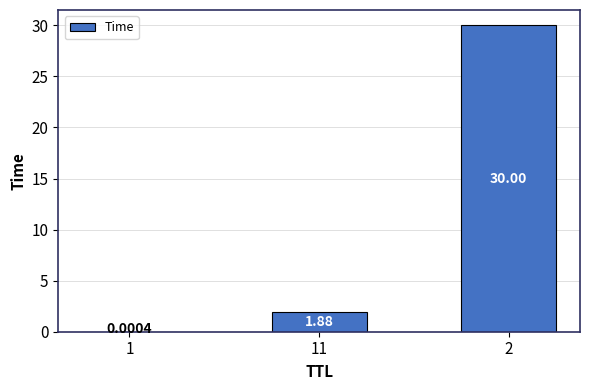

What is the change in value from 11 to 2?

+28.1